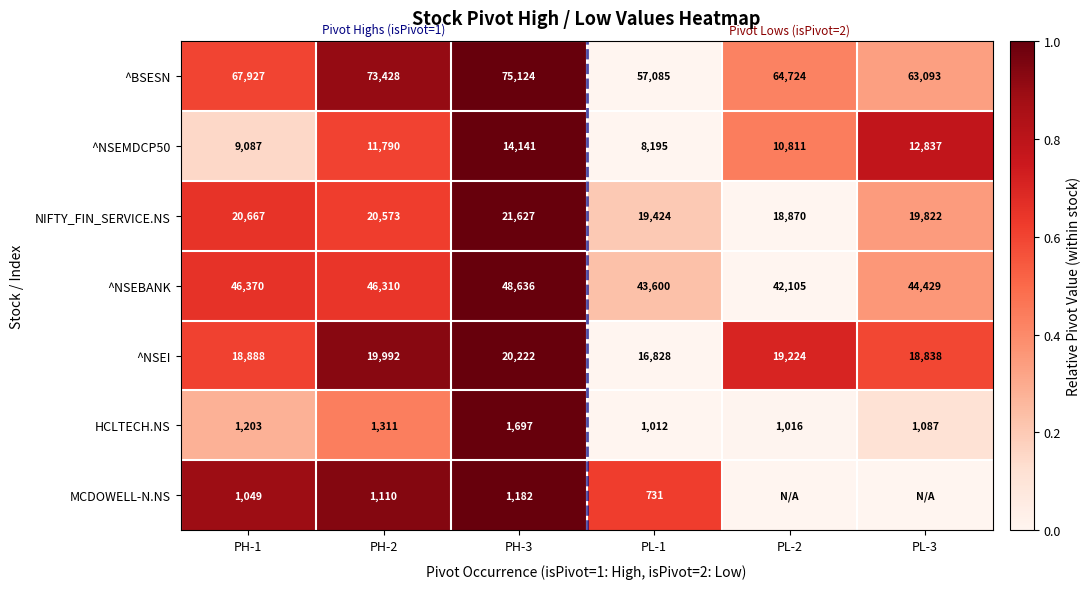

Which series changed the most between PH-1 and PL-1?

^BSESN